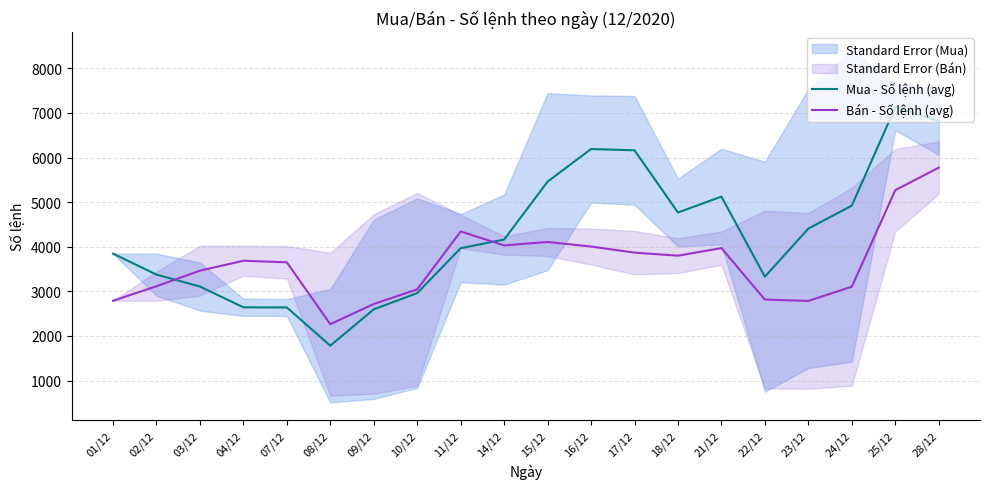

How many times do Mua - Số lệnh (avg) and Bán - Số lệnh (avg) cross each other?

2